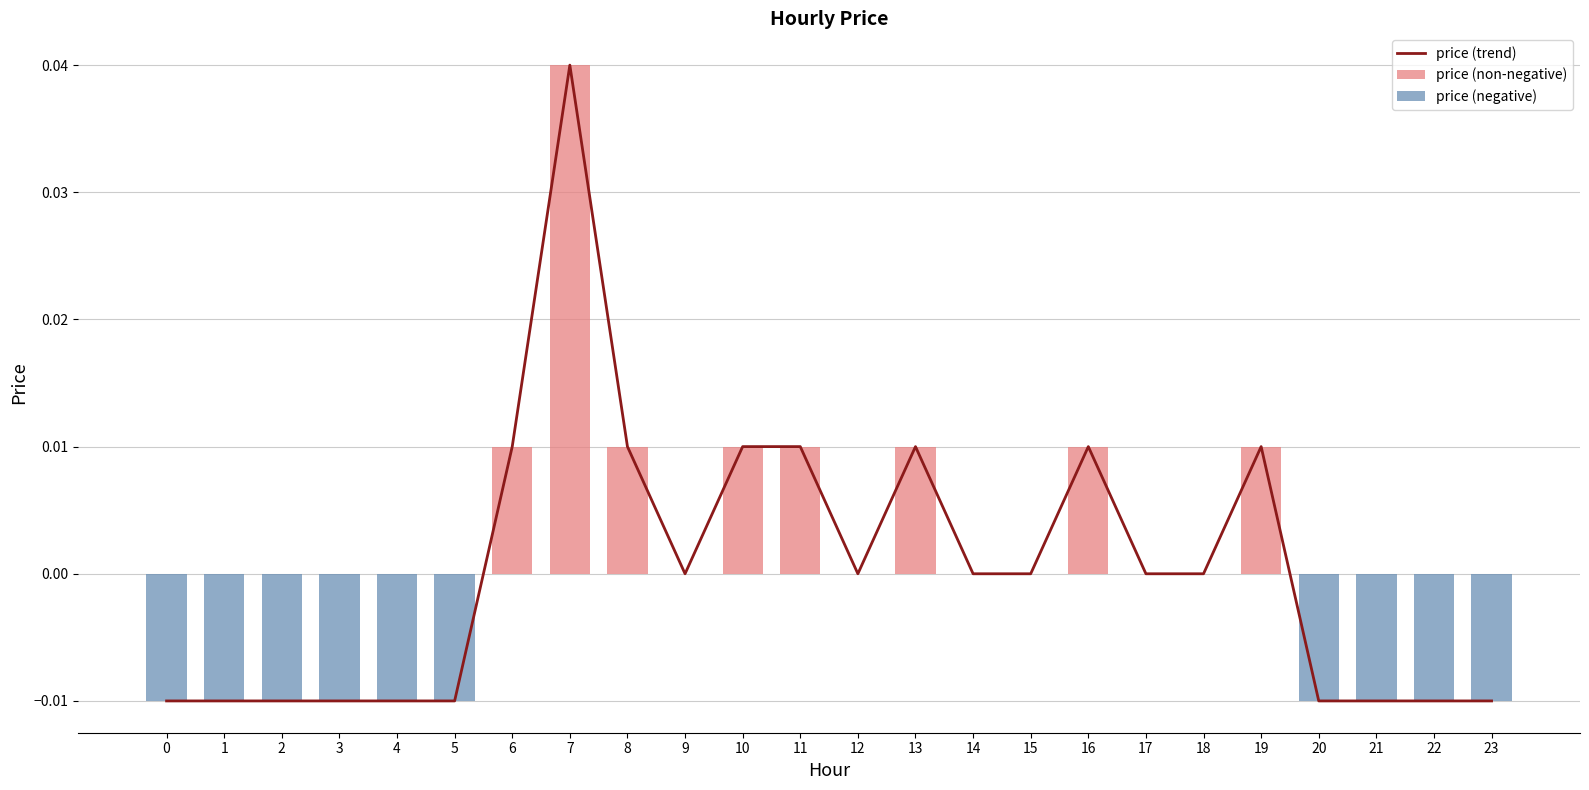

How many values are below zero?

10